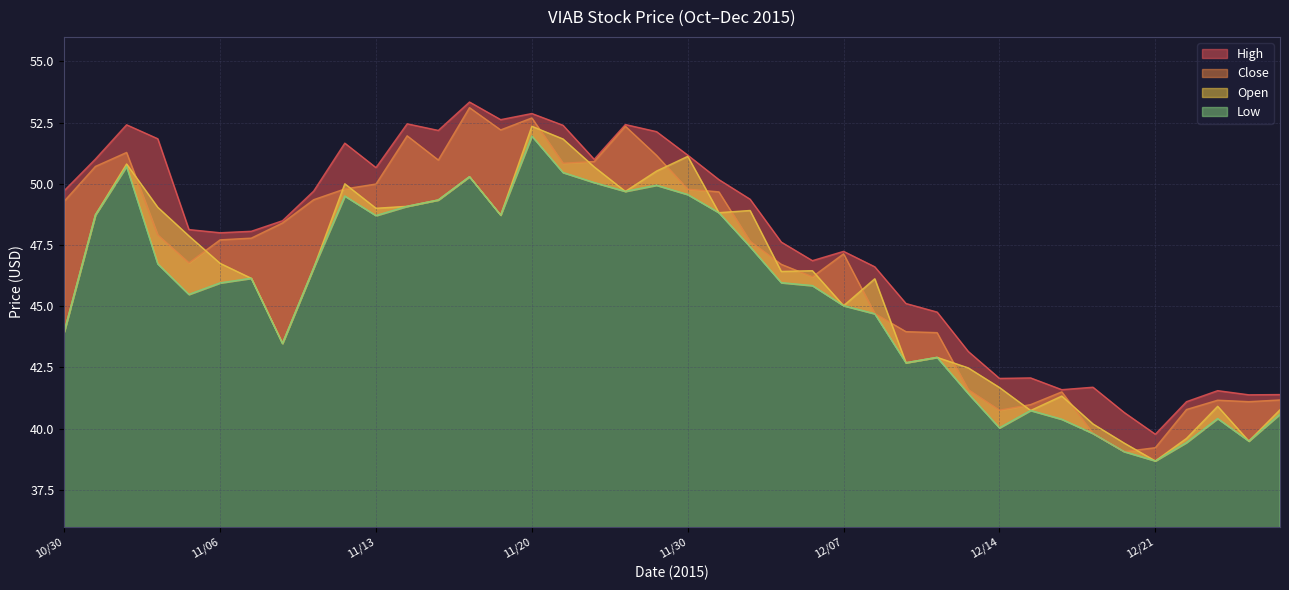

What are all the series names shown in the legend?

Open, Low, Close, High